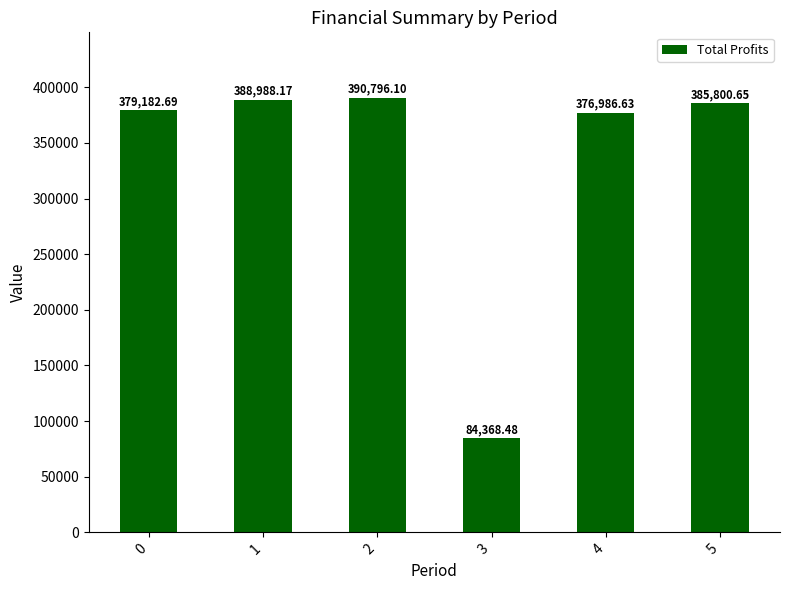

The chart shows a value of 390796.1 at 2. True or false?

True